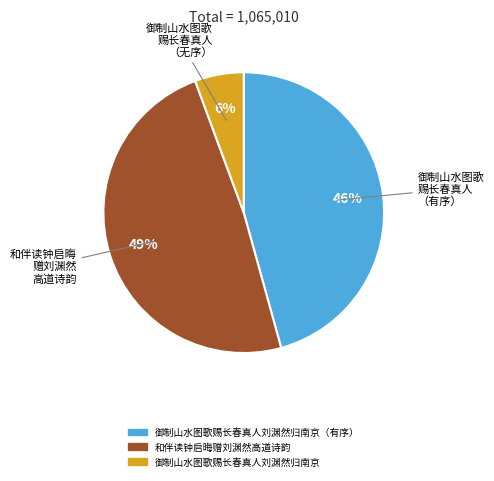

To the nearest percent, what is the average slice percentage?

33%